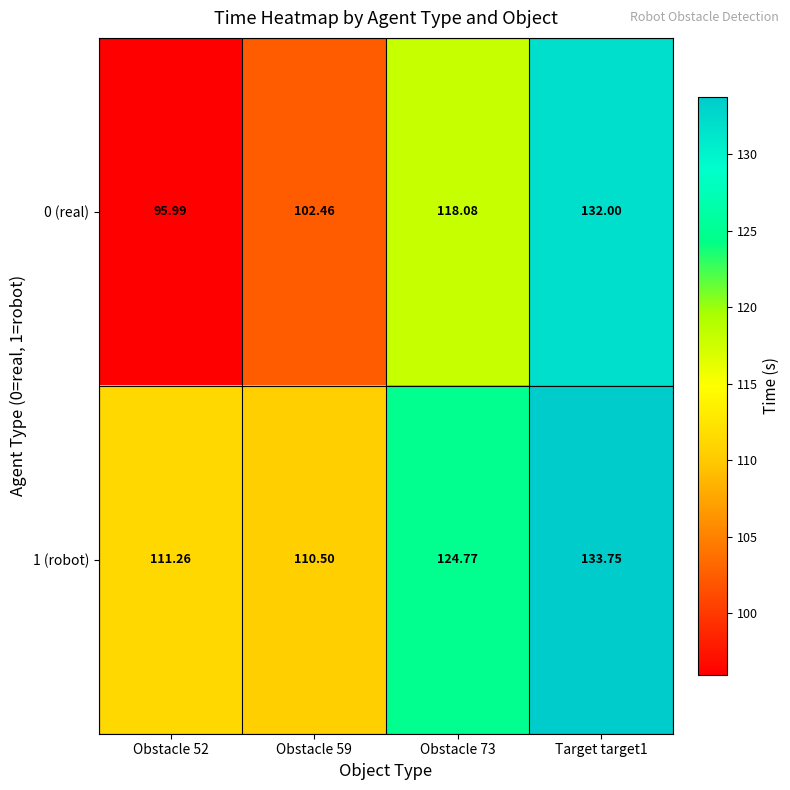

Is the value of 0 (real) at Obstacle 73 greater than the value of 1 (robot) at Obstacle 52?

Yes